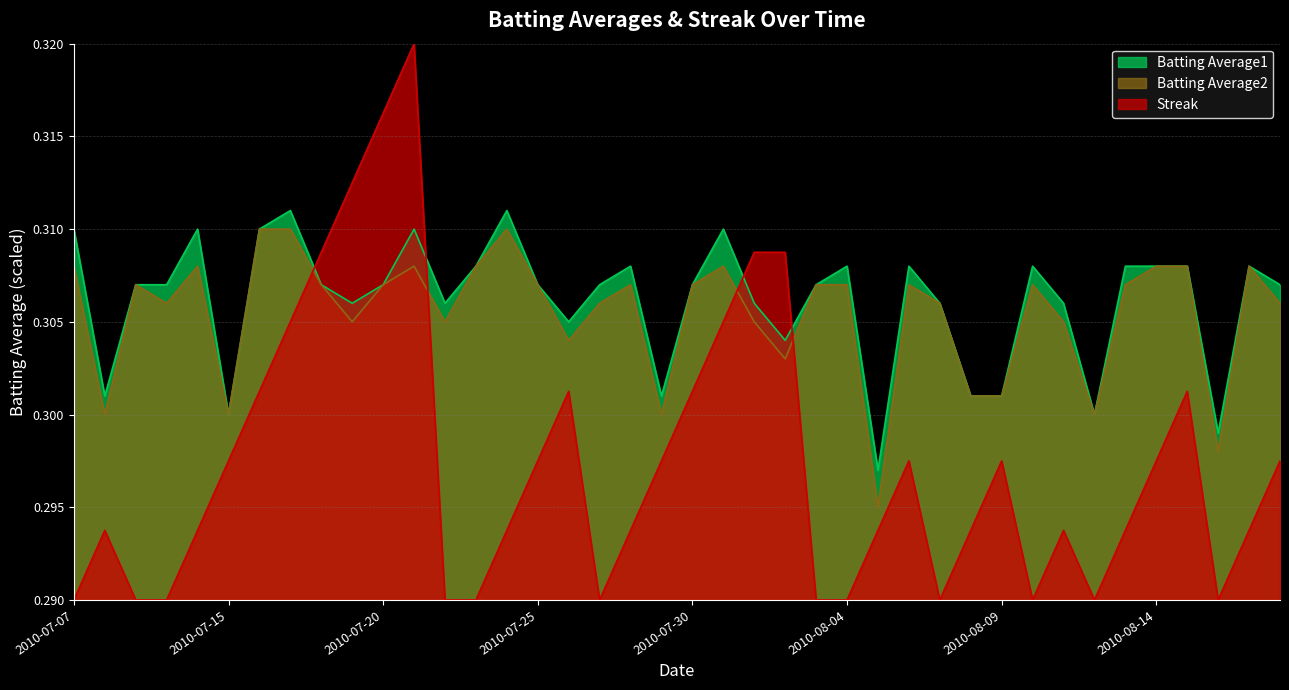

What is the highest value of the Streak series?

0.3